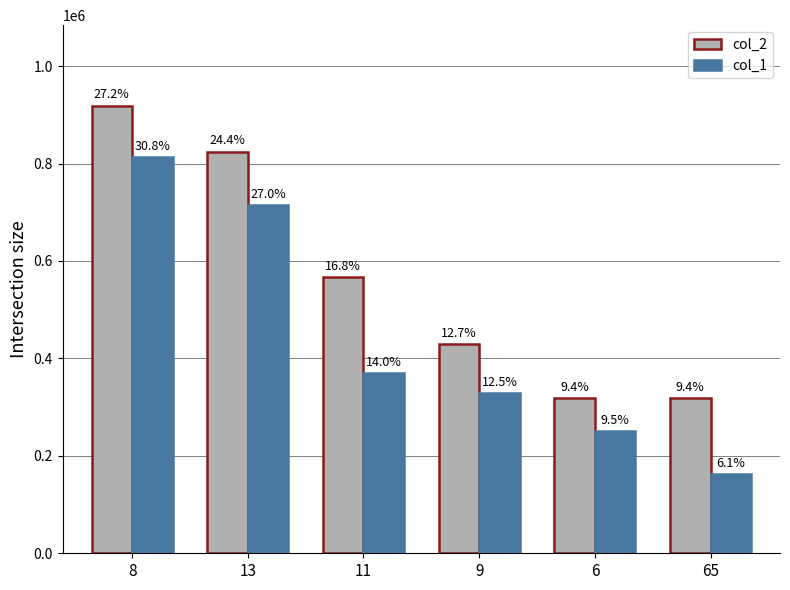

What are all the series names shown in the legend?

col_2, col_1